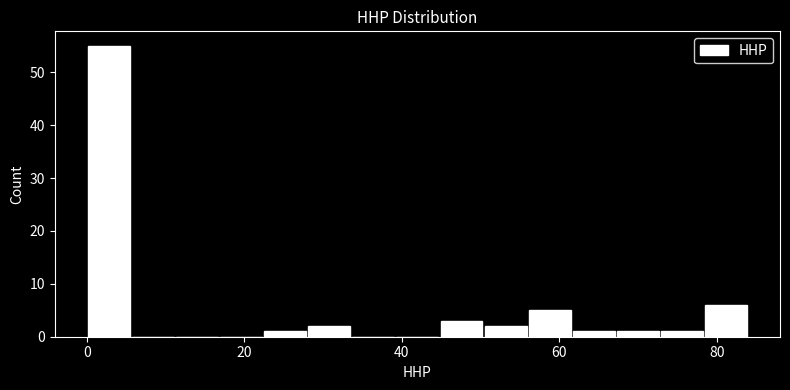

Around what value on the x-axis is the tallest bar? Give the approximate position of its centre, as read against the axis.

2